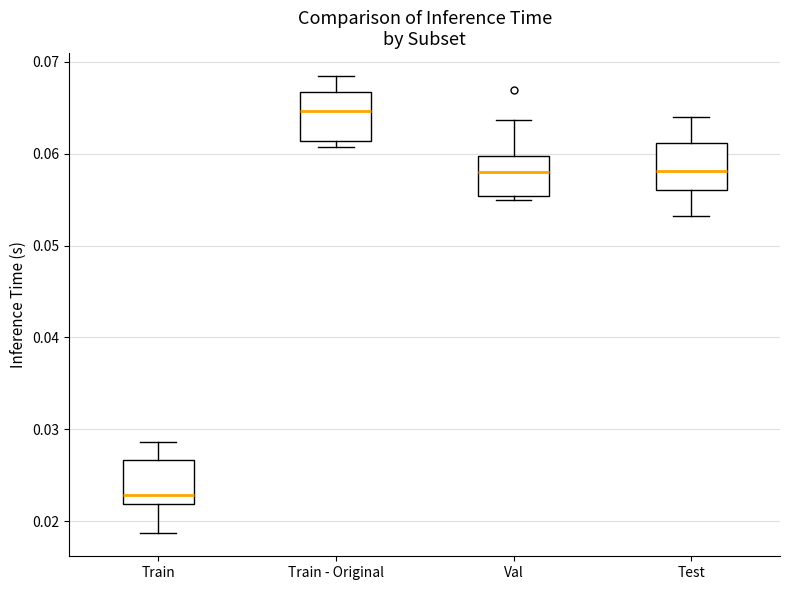

Where does the upper whisker of the box for Train end on the y-axis? The values are not printed on the chart, so give them approximately, as read against the axis.

0.029